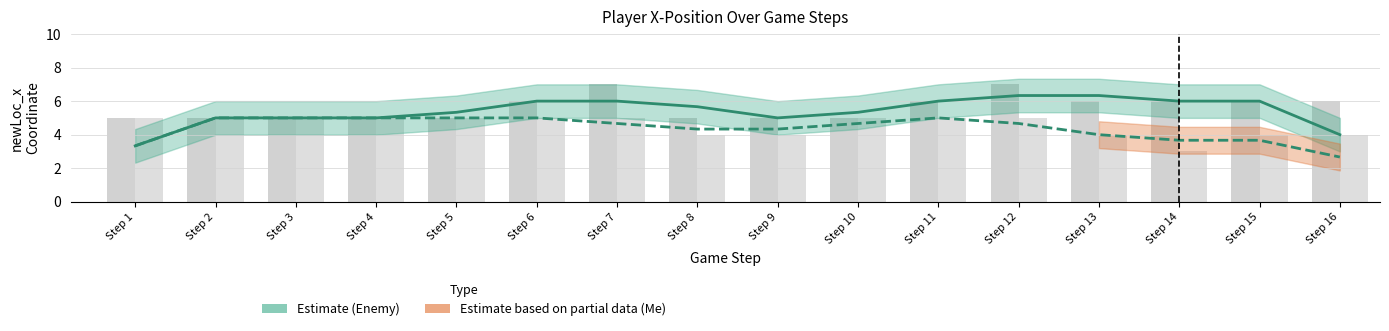

How many data points in Me estimate are less than 4?

4